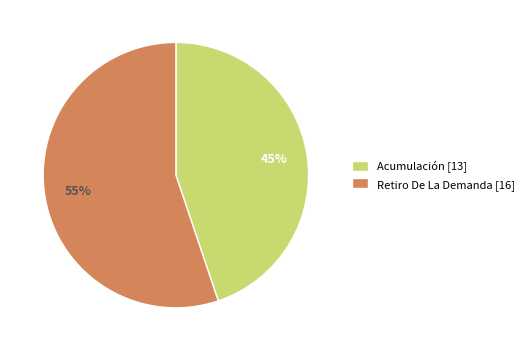

Between Retiro De La Demanda and Acumulación, which is larger?

Retiro De La Demanda